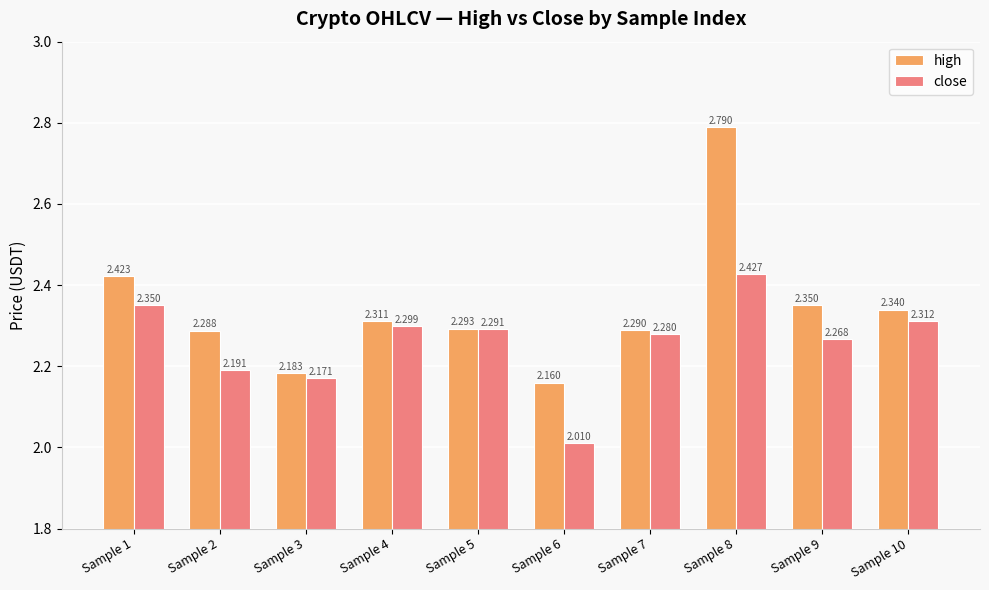

What is the difference between the highest and lowest values at Sample 9?

0.1